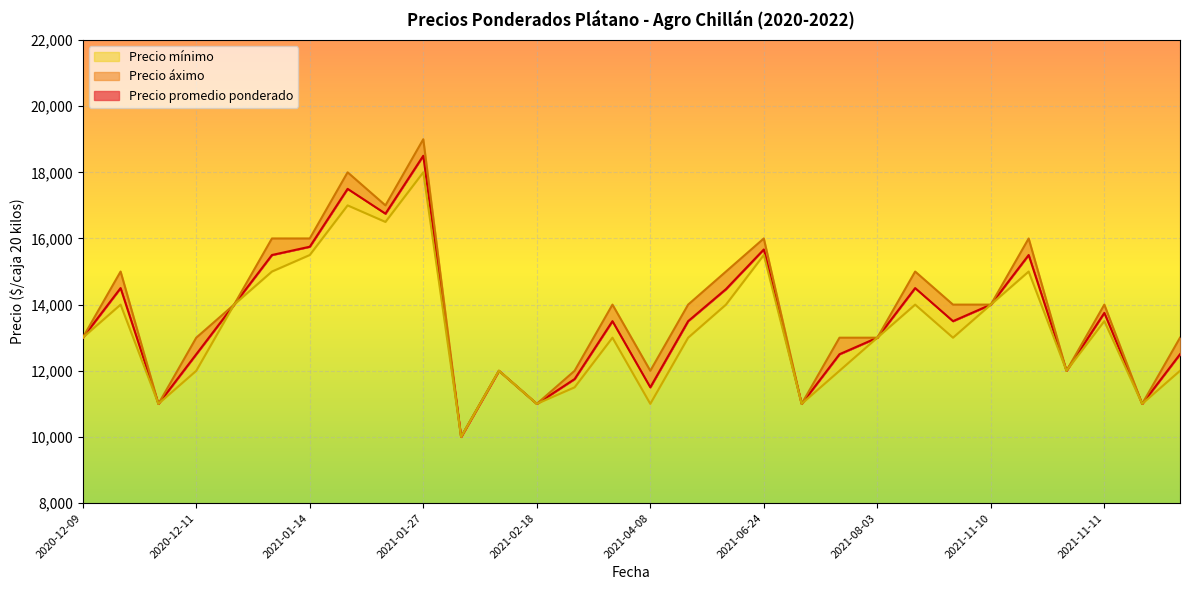

Rank the series by their maximum value, from lowest to highest.

Precio mínimo, Precio promedio ponderado, Precio áximo